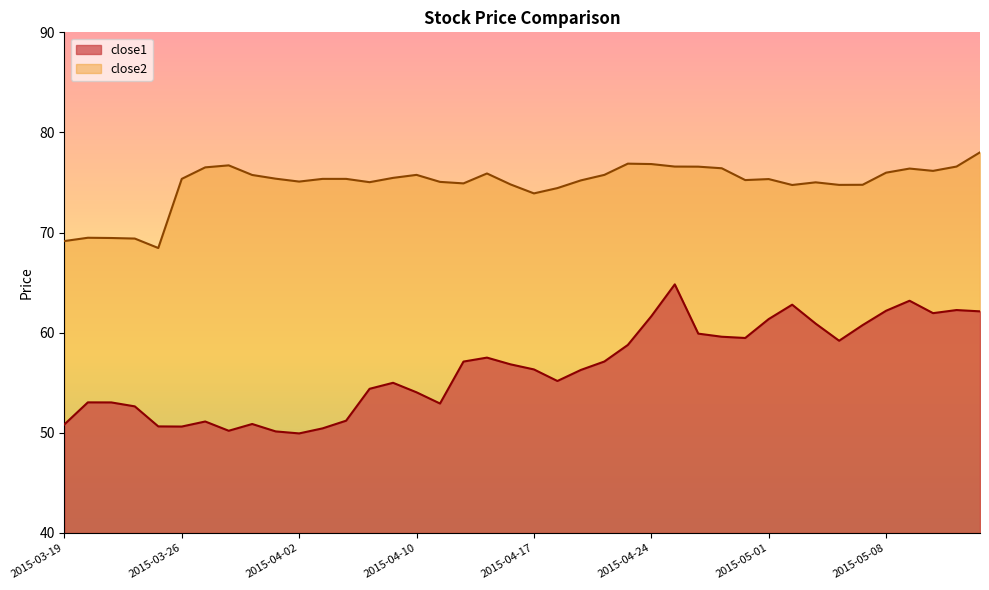

Reading left to right, what are all the values shown in this chart?

close1: 2015-03-19=50.8	2015-03-20=53.0	2015-03-23=53.0	2015-03-24=52.6	2015-03-25=50.6	2015-03-26=50.6	2015-03-27=51.1	2015-03-30=50.2	2015-03-31=50.9	2015-04-01=50.1	2015-04-02=49.9	2015-04-06=50.5	2015-04-07=51.2	2015-04-08=54.4	2015-04-09=55.0	2015-04-10=54.0	2015-04-13=52.9	2015-04-14=57.1	2015-04-15=57.5	2015-04-16=56.8	2015-04-17=56.3	2015-04-20=55.2	2015-04-21=56.3	2015-04-22=57.1	2015-04-23=58.8	2015-04-24=61.6	2015-04-27=64.8	2015-04-28=59.9	2015-04-29=59.6	2015-04-30=59.5	2015-05-01=61.4	2015-05-04=62.8	2015-05-05=60.9	2015-05-06=59.2	2015-05-07=60.8	2015-05-08=62.2	2015-05-11=63.2	2015-05-12=62.0	2015-05-13=62.3	2015-05-14=62.1
close2: 2015-03-19=69.2	2015-03-20=69.5	2015-03-23=69.5	2015-03-24=69.4	2015-03-25=68.5	2015-03-26=75.4	2015-03-27=76.5	2015-03-30=76.7	2015-03-31=75.8	2015-04-01=75.4	2015-04-02=75.1	2015-04-06=75.4	2015-04-07=75.4	2015-04-08=75.0	2015-04-09=75.5	2015-04-10=75.8	2015-04-13=75.1	2015-04-14=74.9	2015-04-15=75.9	2015-04-16=74.8	2015-04-17=73.9	2015-04-20=74.4	2015-04-21=75.2	2015-04-22=75.8	2015-04-23=76.9	2015-04-24=76.8	2015-04-27=76.6	2015-04-28=76.6	2015-04-29=76.4	2015-04-30=75.2	2015-05-01=75.3	2015-05-04=74.8	2015-05-05=75.0	2015-05-06=74.8	2015-05-07=74.8	2015-05-08=76.0	2015-05-11=76.4	2015-05-12=76.2	2015-05-13=76.6	2015-05-14=78.0